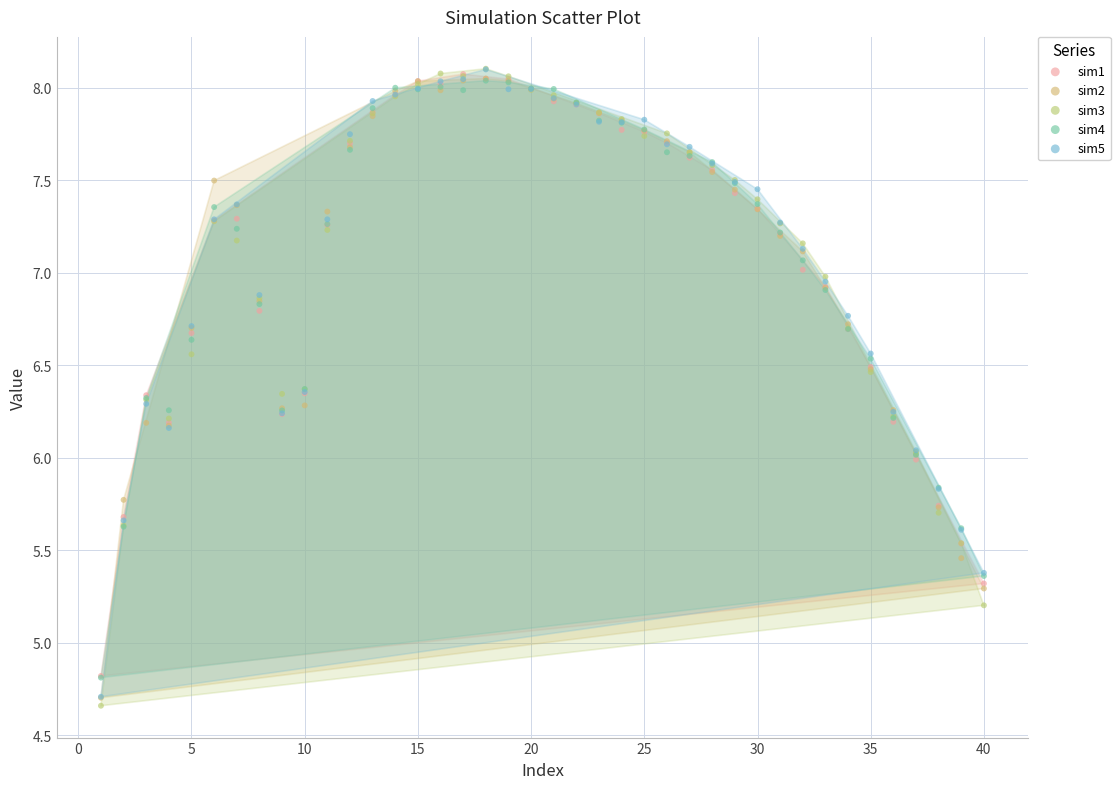

What are all the series names shown in the legend?

sim1, sim2, sim3, sim4, sim5